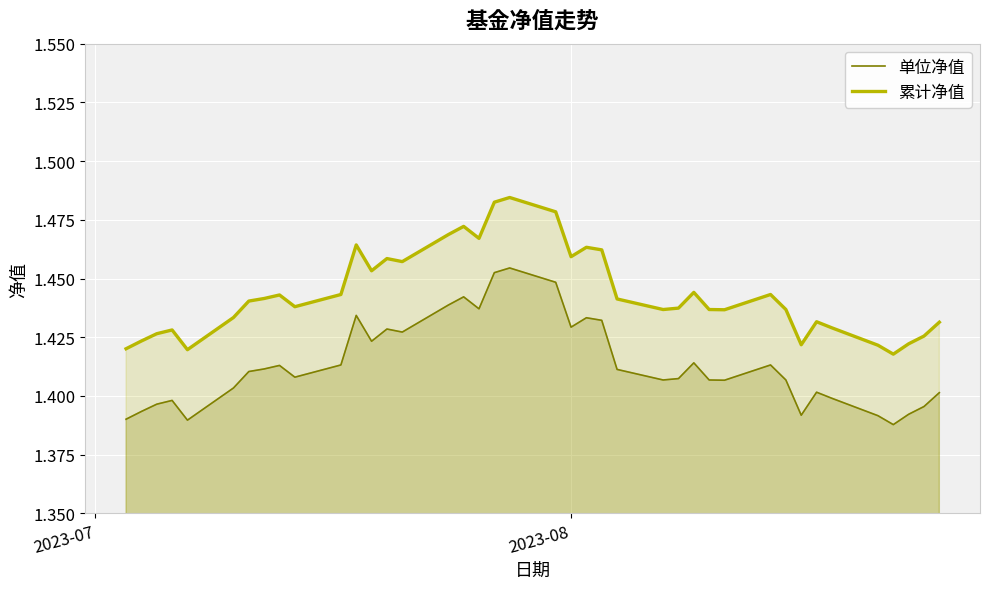

List the series in order of their overall mean, lowest first.

单位净值, 累计净值